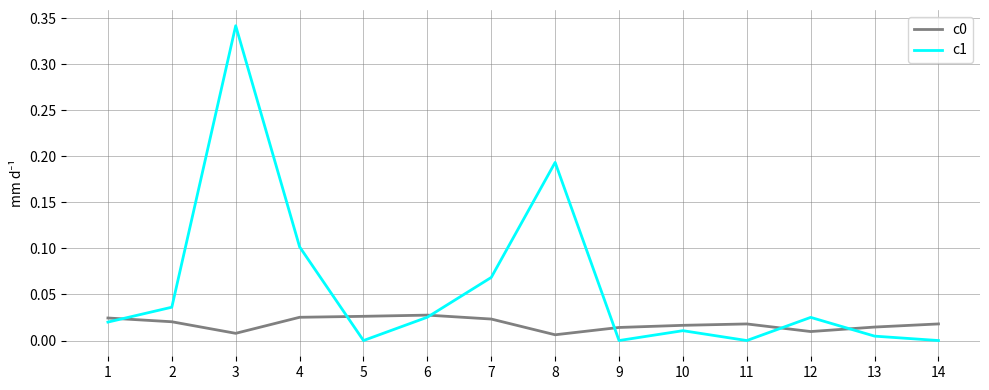

The c1 series shows 0.1 at 8. True or false?

False